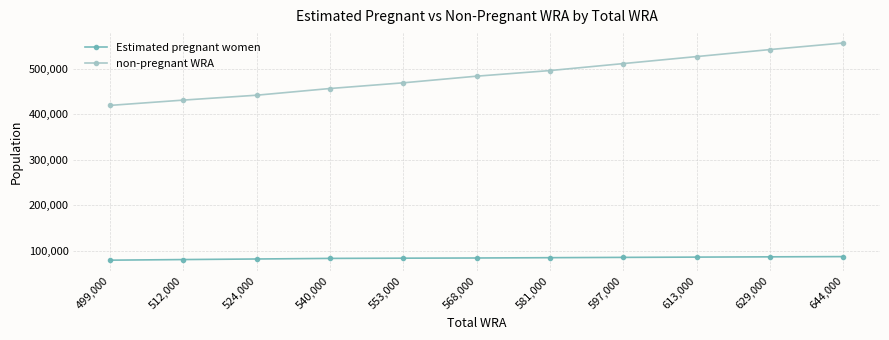

The non-pregnant WRA series shows 542195.1 at 629,000. True or false?

True